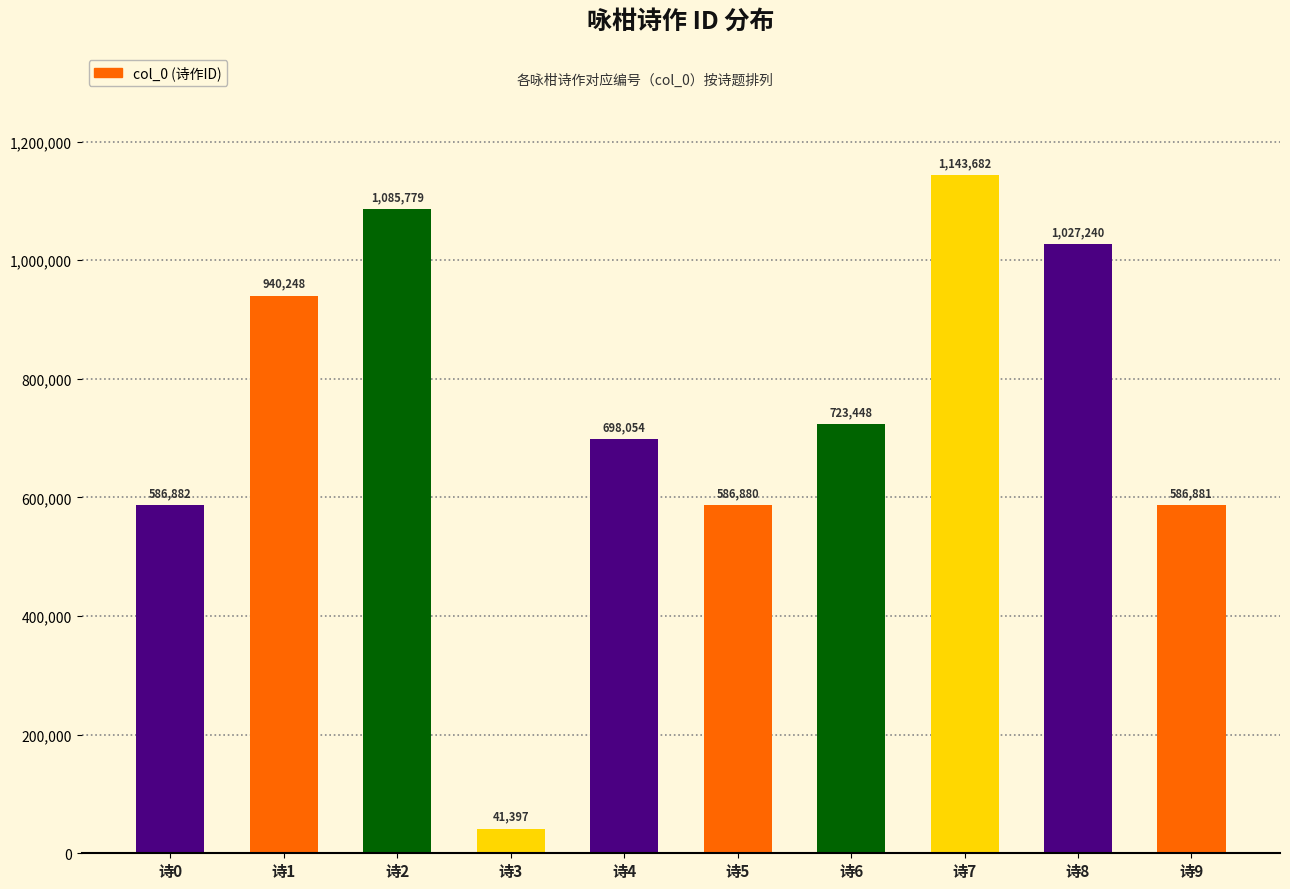

What is the change in value from 诗0 to 诗1?

+353366